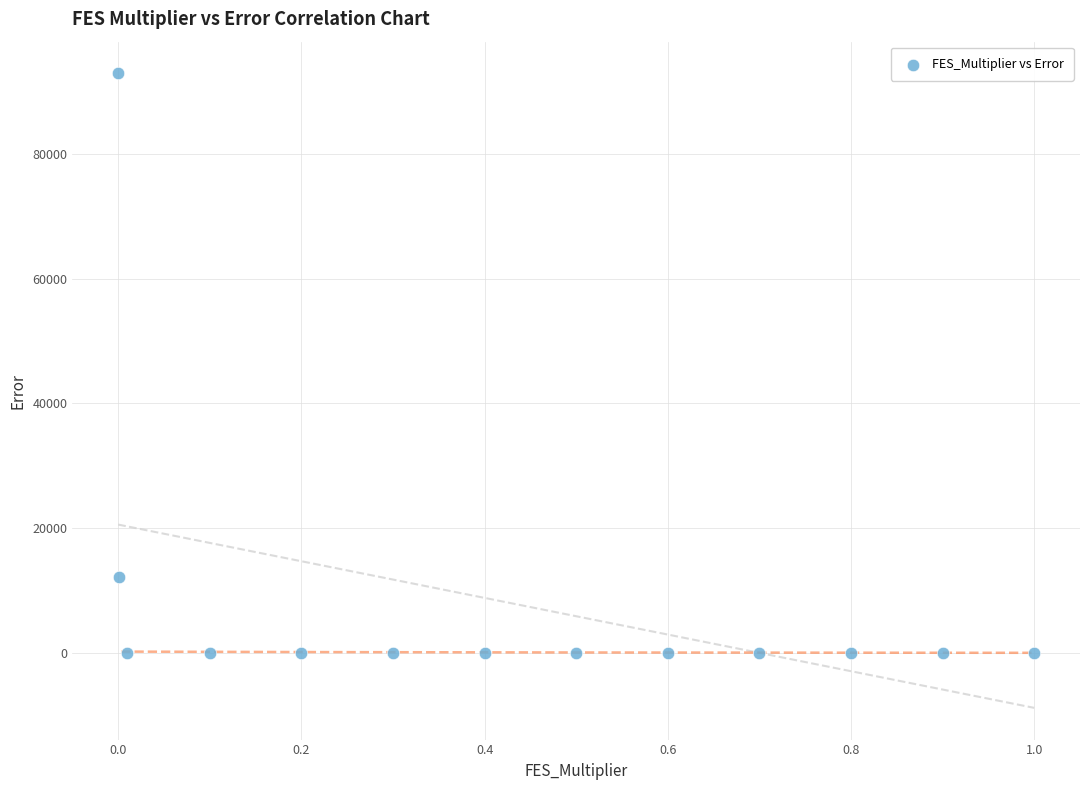

What is the range of Y values (max minus min)?

92846.7